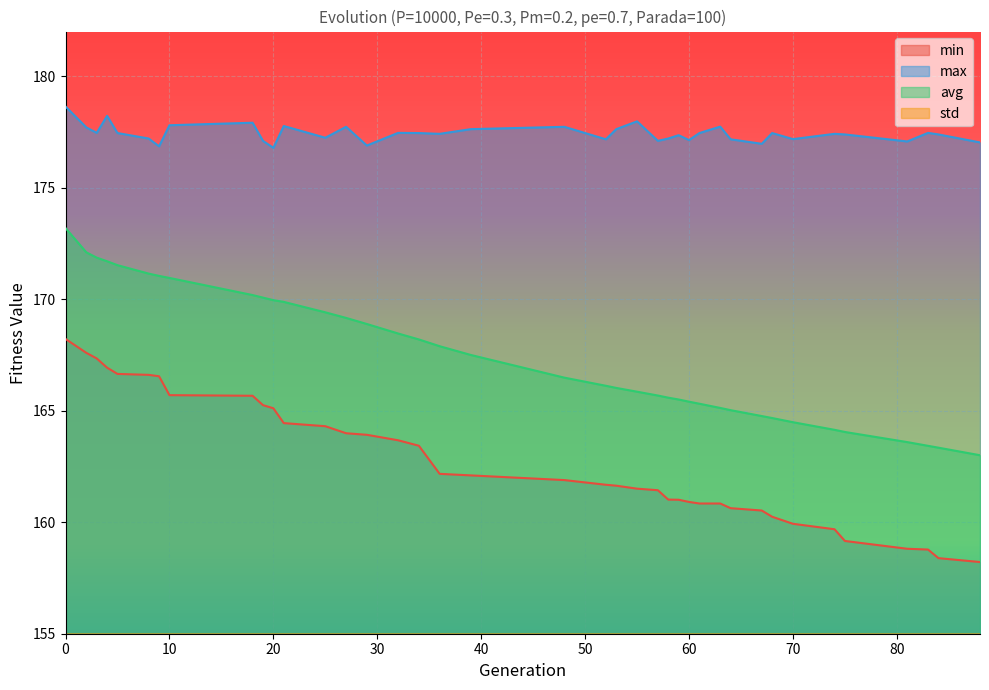

The value of std at 67 is 2.9. True or false?

False